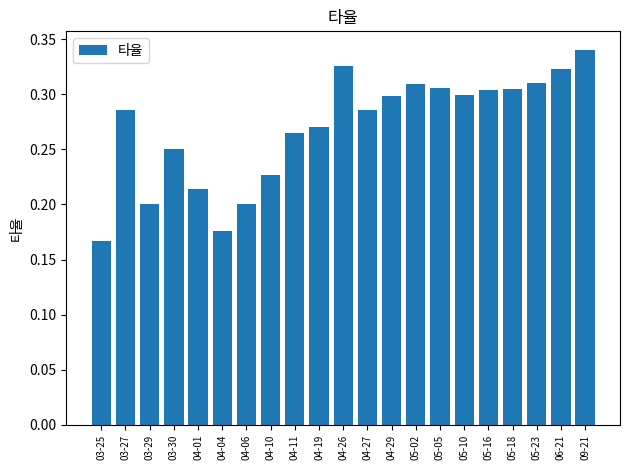

Is it true that the value at 05-05 is 0.3?

True